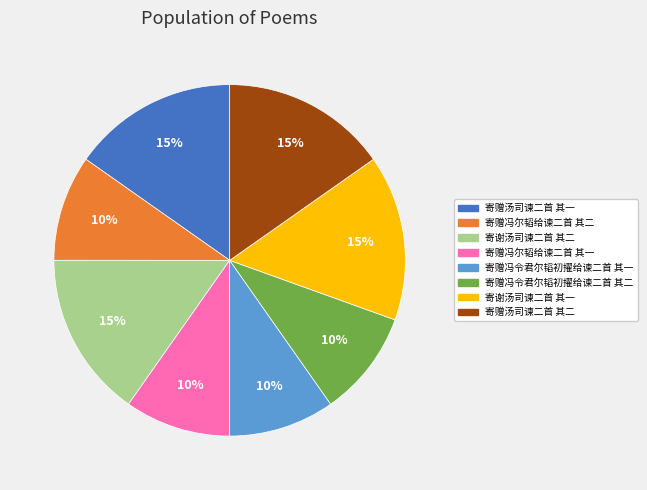

Which has a higher value, 寄谢汤司谏二首 其一 or 寄赠冯尔韬给谏二首 其二?

寄谢汤司谏二首 其一